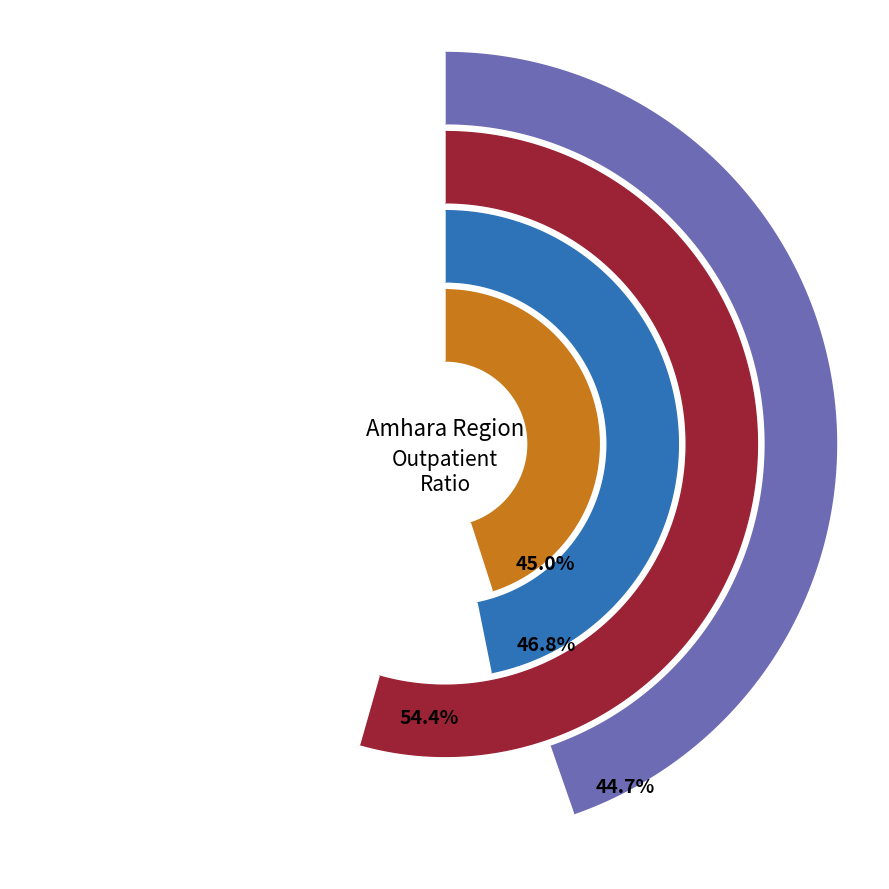

Which slice is the largest?

Bahir Dar City